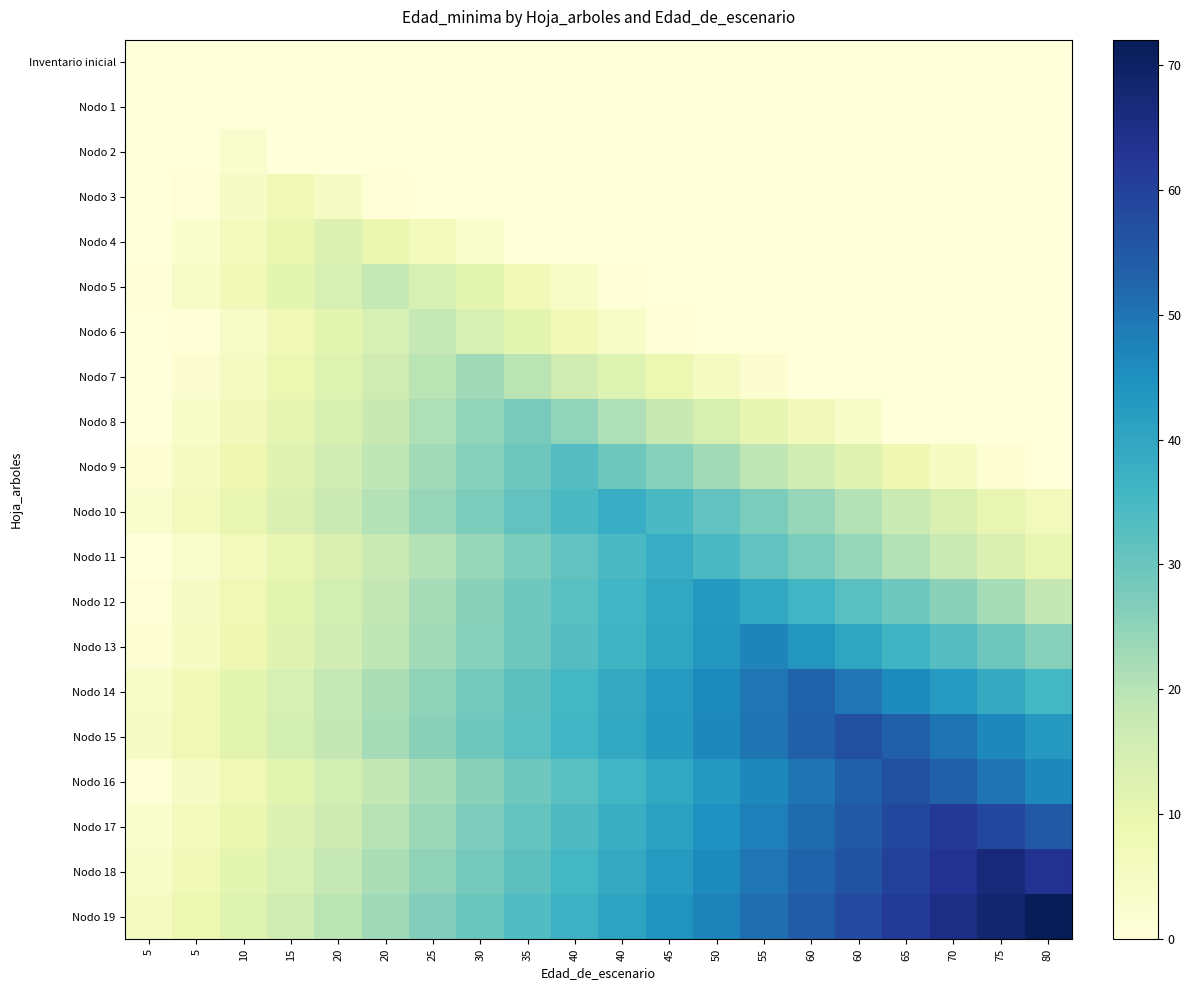

What is the spread (max minus min) of values at 45?

44.0